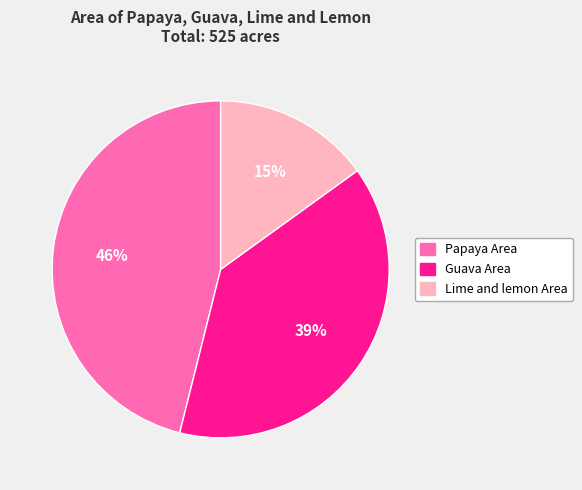

Between Lime and lemon Area and Papaya Area, which is larger?

Papaya Area